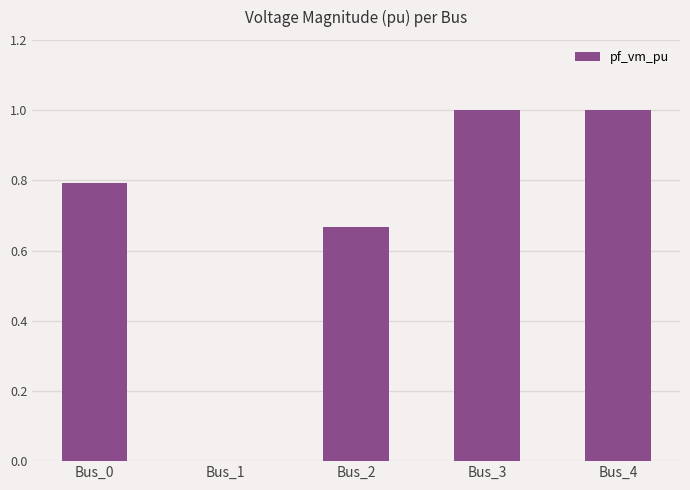

Between Bus_0 and Bus_2, which is larger?

Bus_0